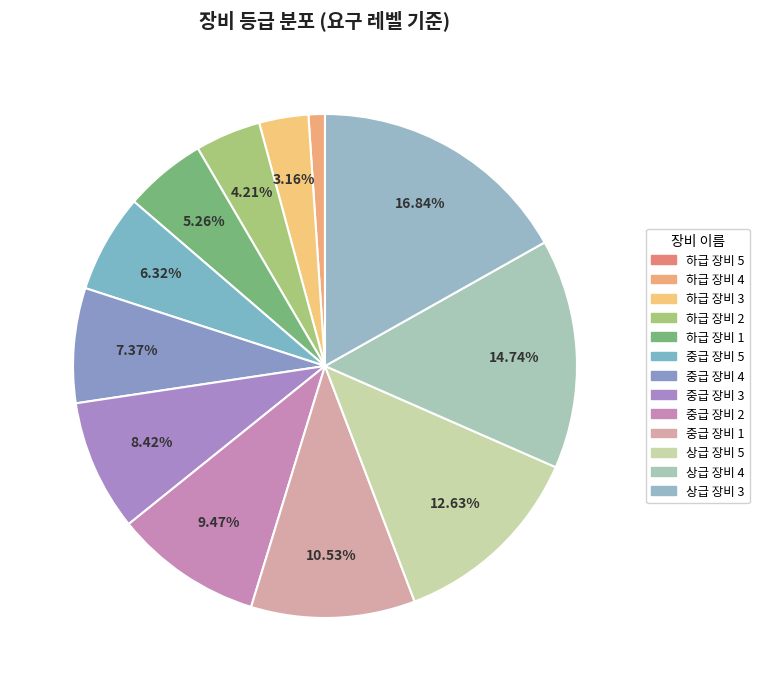

Rank the categories by value from highest to lowest.

상급 장비 3, 상급 장비 4, 상급 장비 5, 중급 장비 1, 중급 장비 2, 중급 장비 3, 중급 장비 4, 중급 장비 5, 하급 장비 1, 하급 장비 2, 하급 장비 3, 하급 장비 4, 하급 장비 5